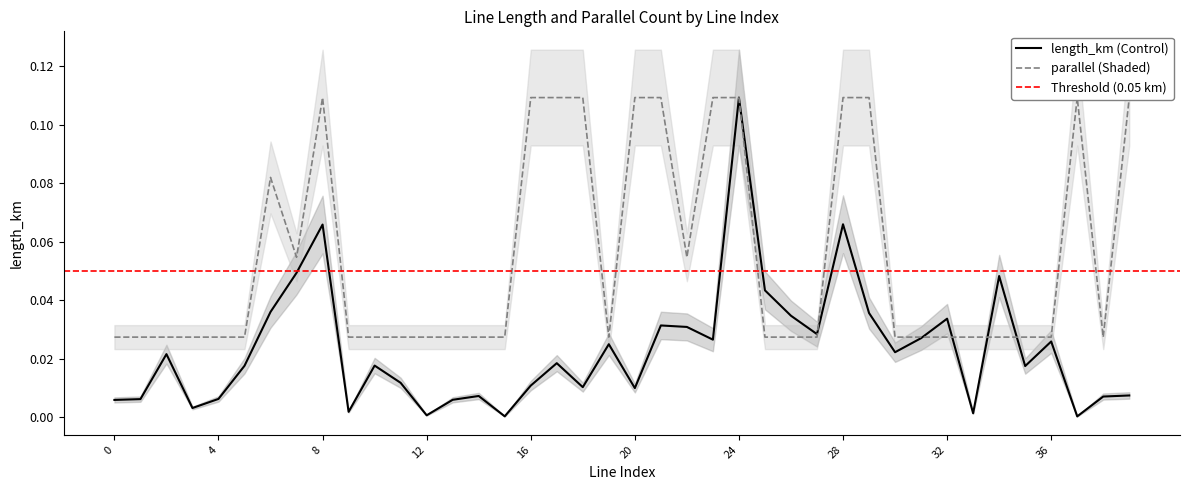

True or false: parallel has a value of 0.0 at 0.

True